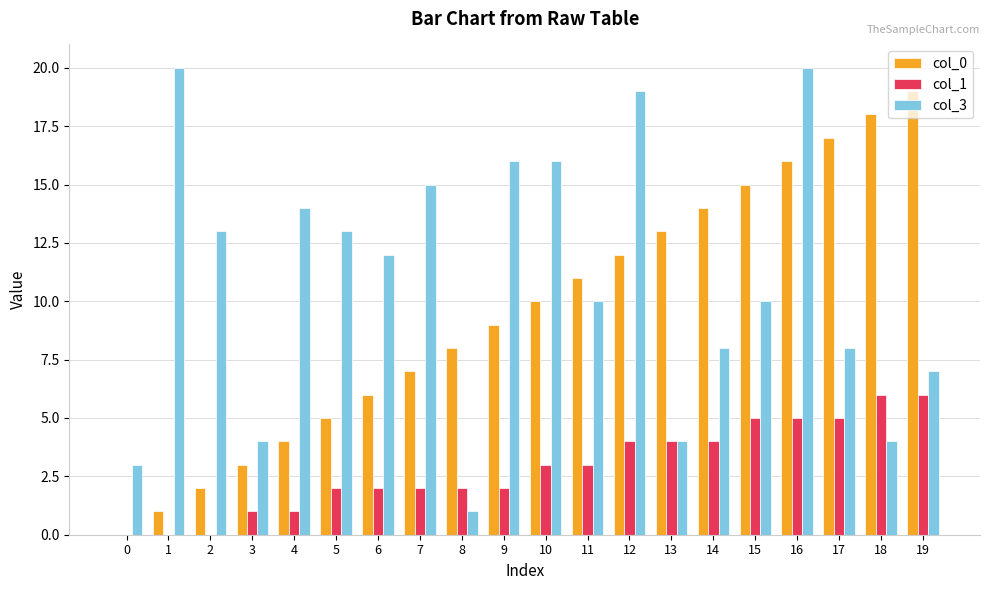

What is the sum of the col_0 values at 13 and 19?

32